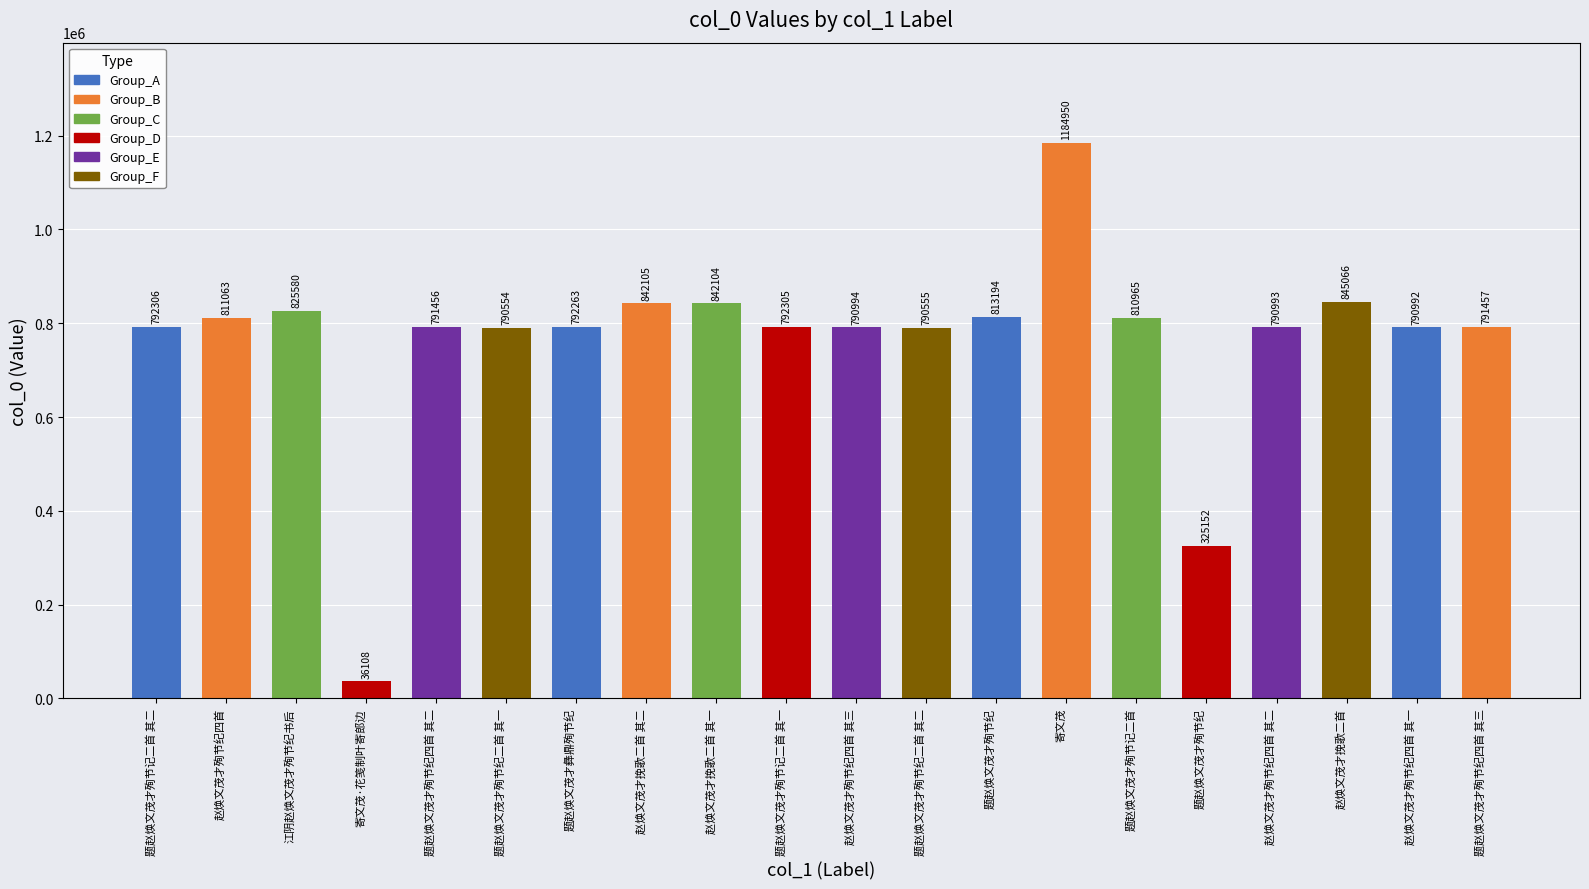

What is the label of the 12th bar from the left?

题赵焕文茂才殉节纪二首 其二